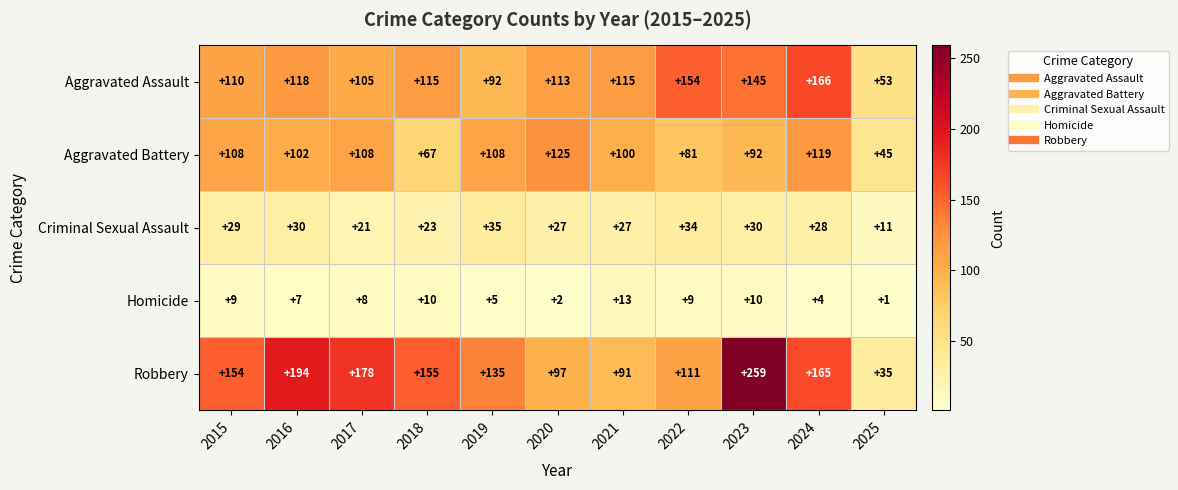

Count the number of data series in this chart.

5